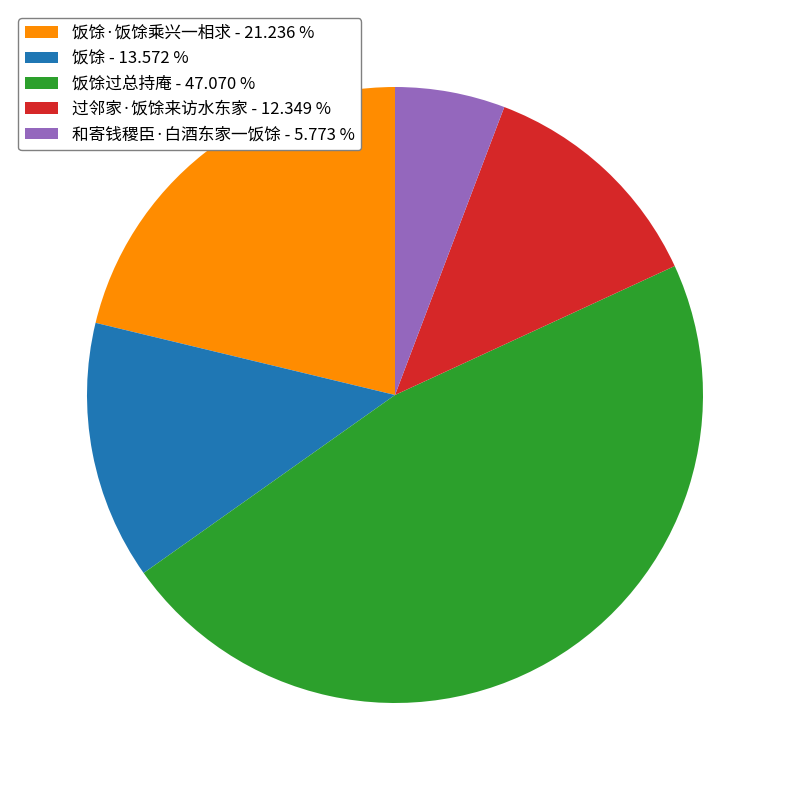

Which slice is the largest?

饭馀过总持庵 - 47.070 %